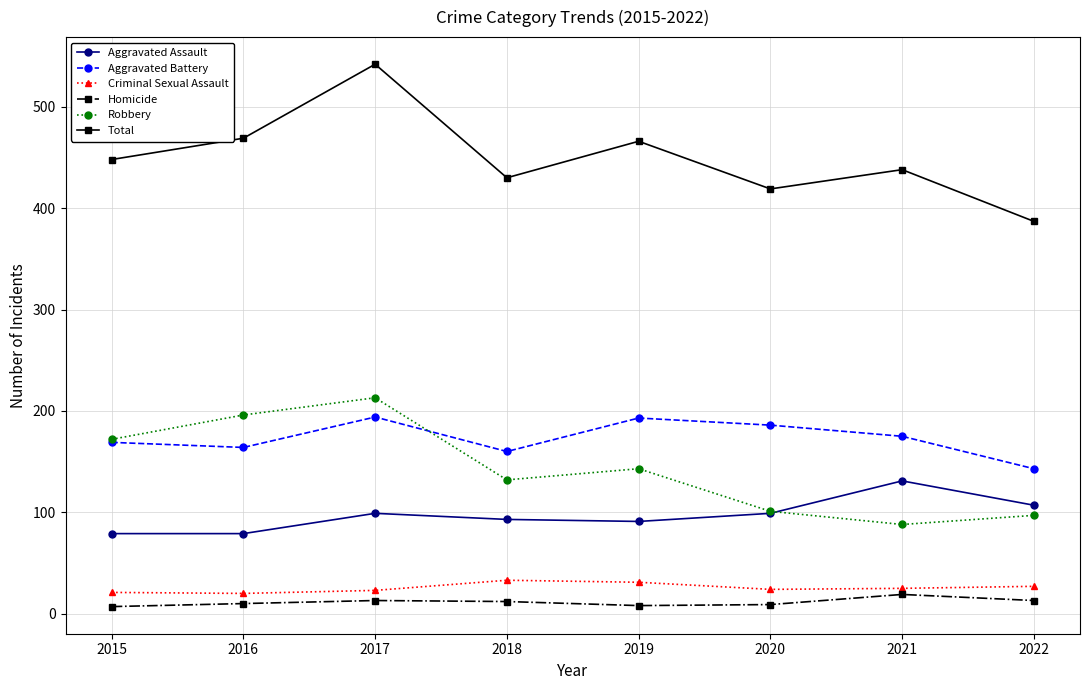

At how many categories does at least one series exceed 445?

4